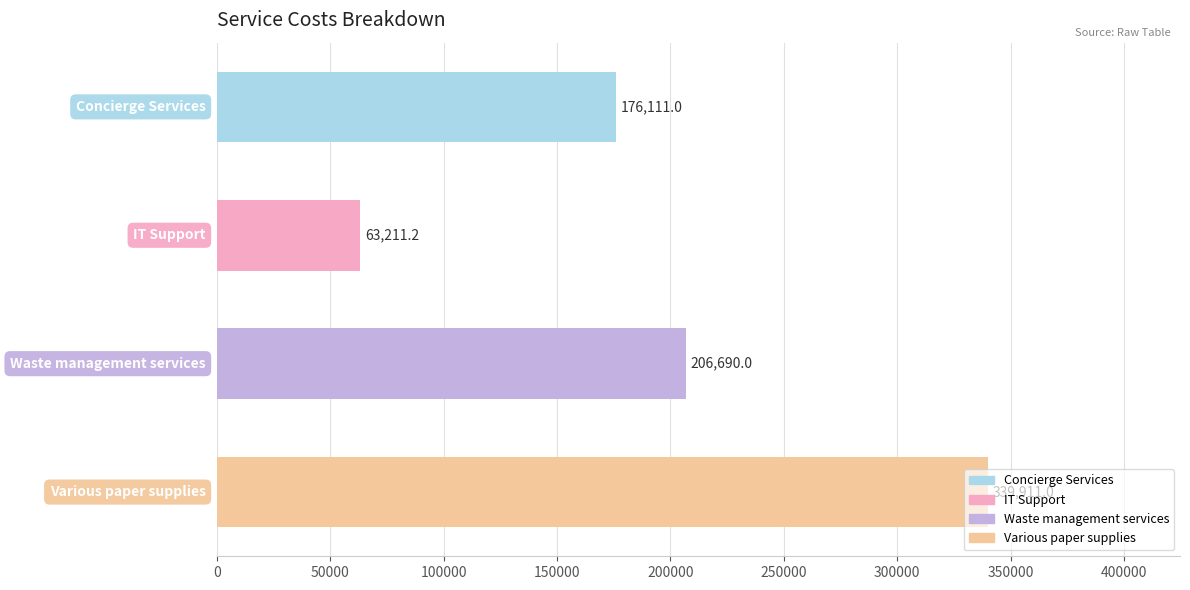

Count the values in the range 176111 to 339911.

3